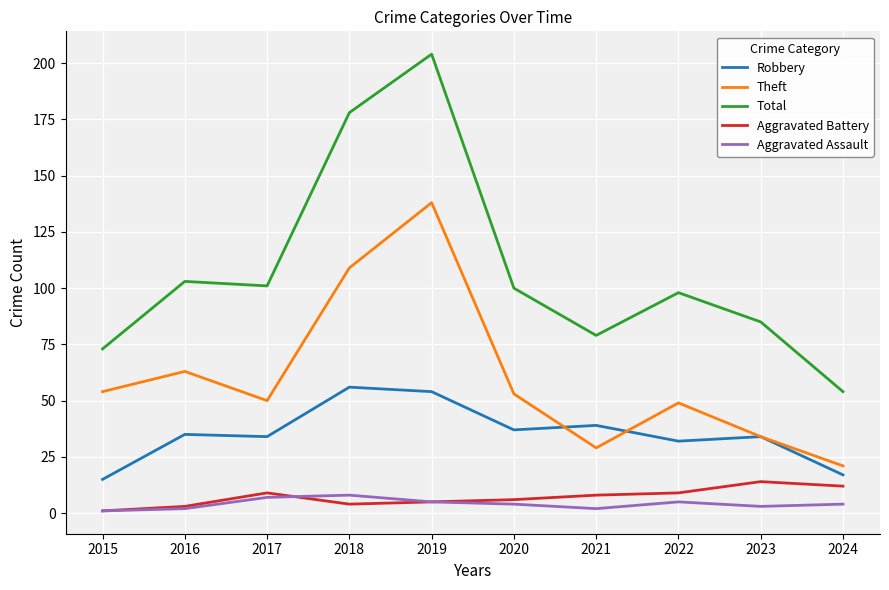

At which label does Robbery reach its peak?

2018